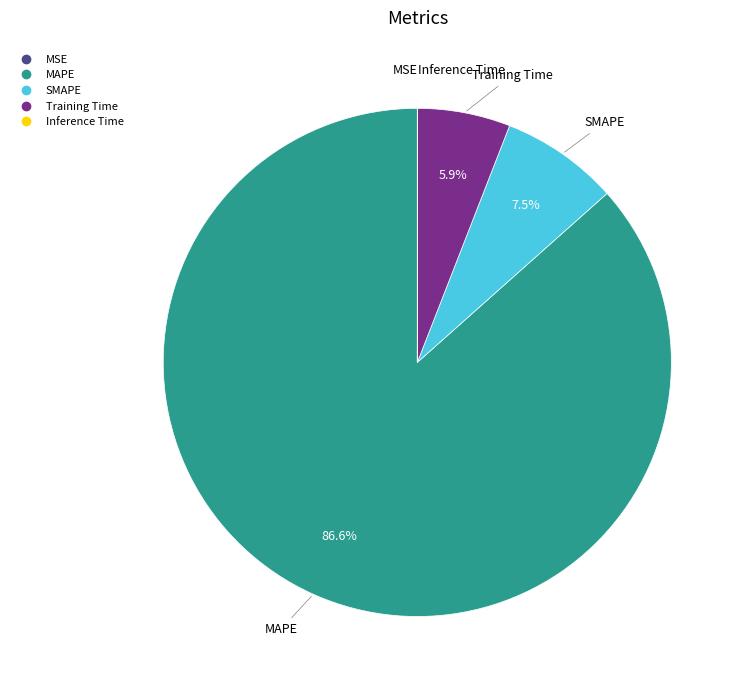

What is the largest slice in the pie chart?

MAPE